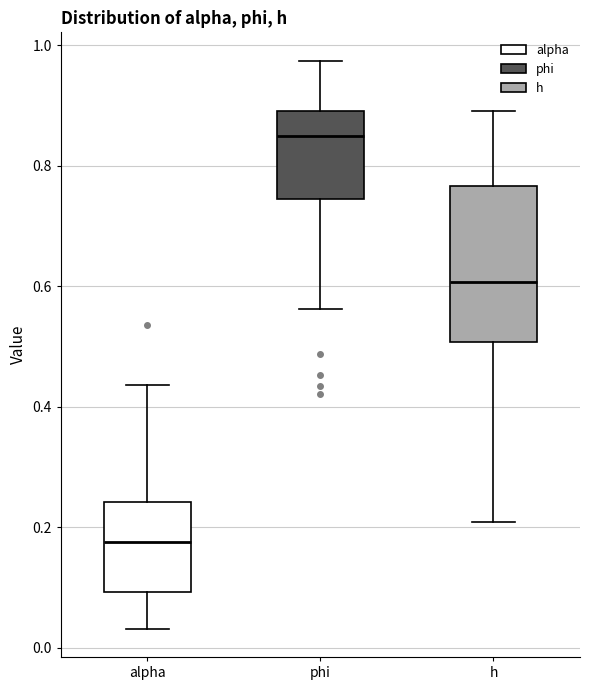

Reading left to right, read every box against the y-axis: the position of its median line, the range the box covers, and the ends of its whiskers. The values are not printed on the chart, so give them approximately, as read against the axis.

alpha: median 0.18, box 0.10 to 0.24, whiskers 0.04 to 0.44
phi: median 0.84, box 0.74 to 0.90, whiskers 0.56 to 0.98
h: median 0.60, box 0.50 to 0.76, whiskers 0.20 to 0.90